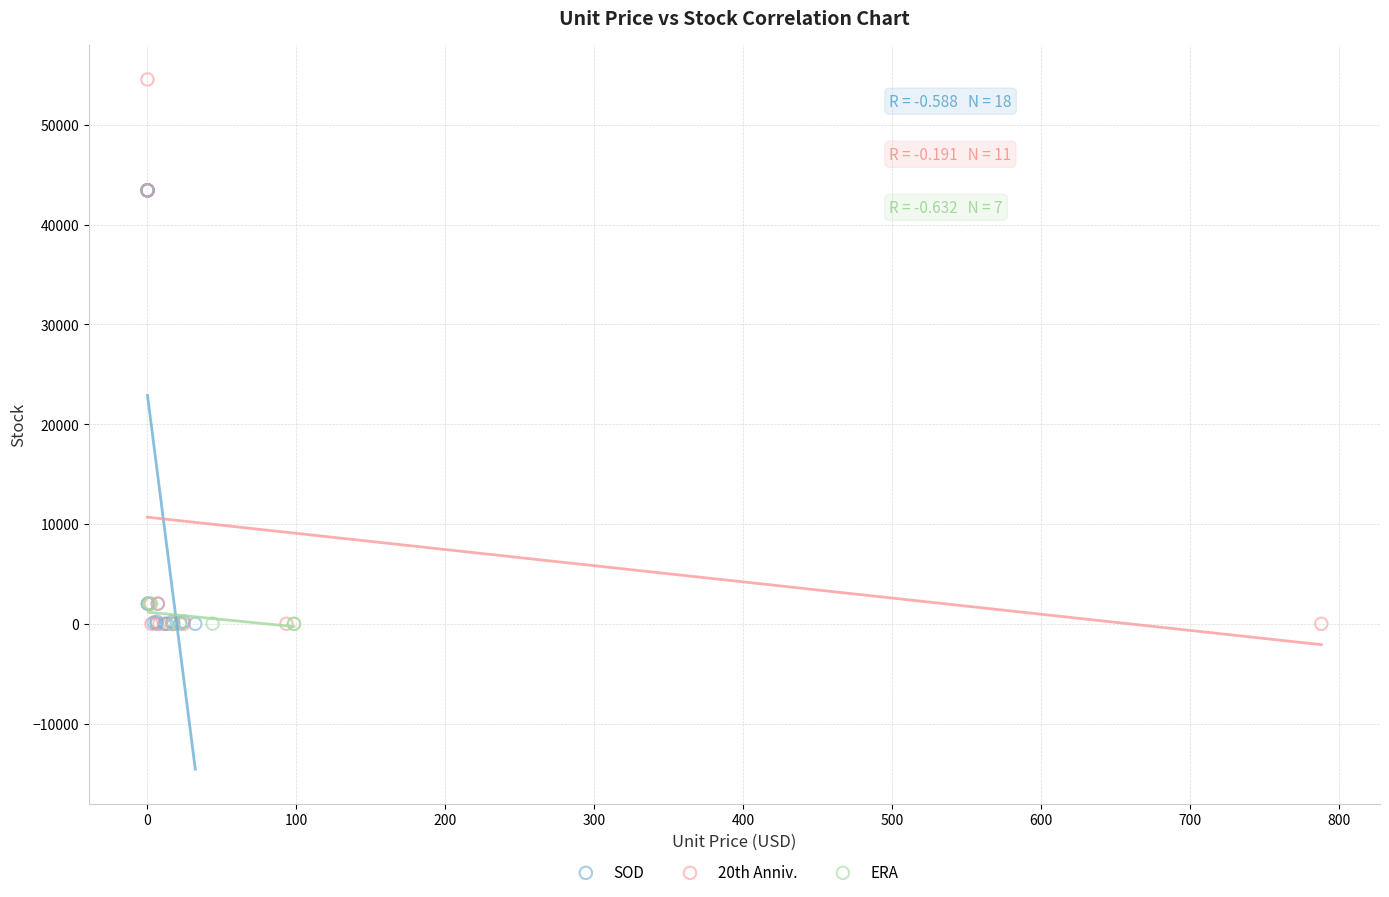

Which series has the largest Y range (max minus min)?

20th Anniv.